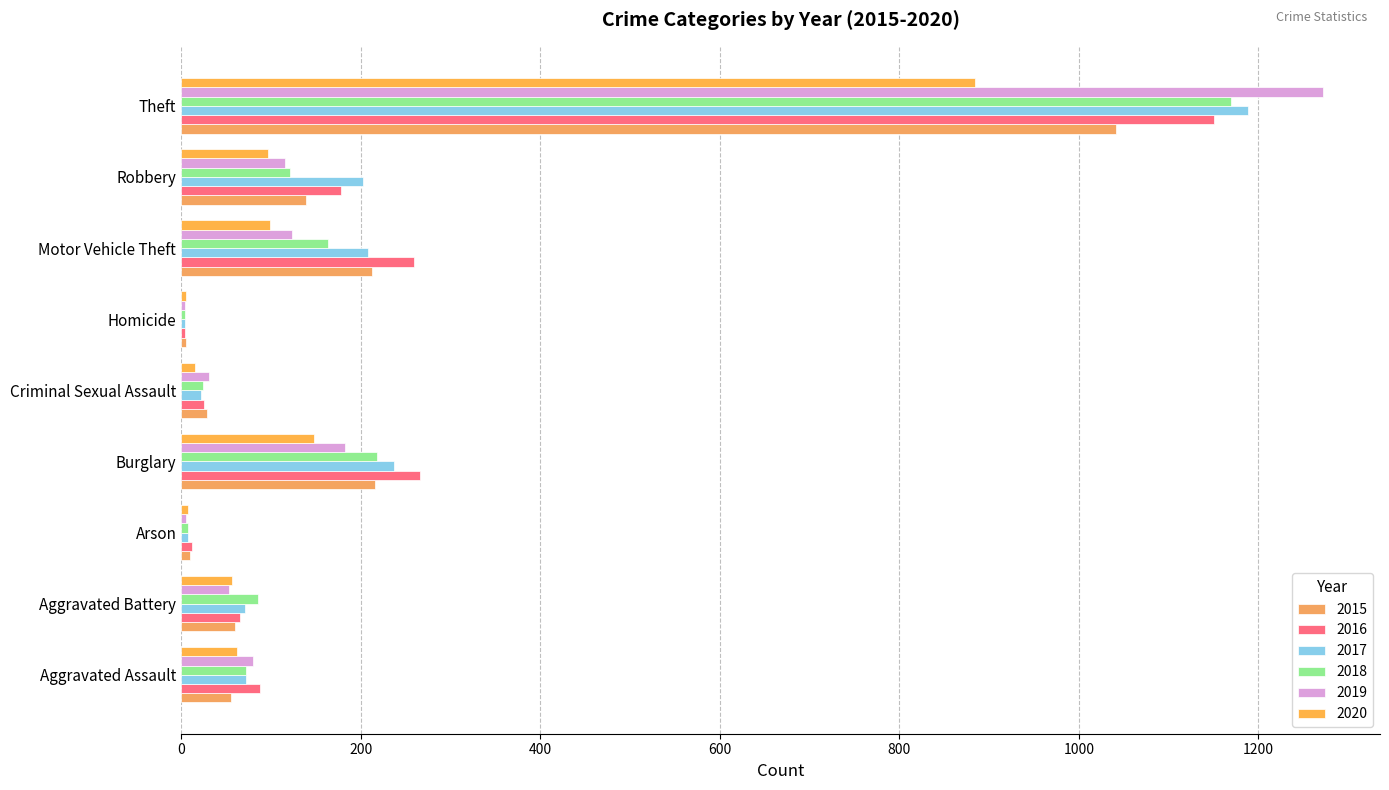

What is the maximum value shown in the chart?

1272